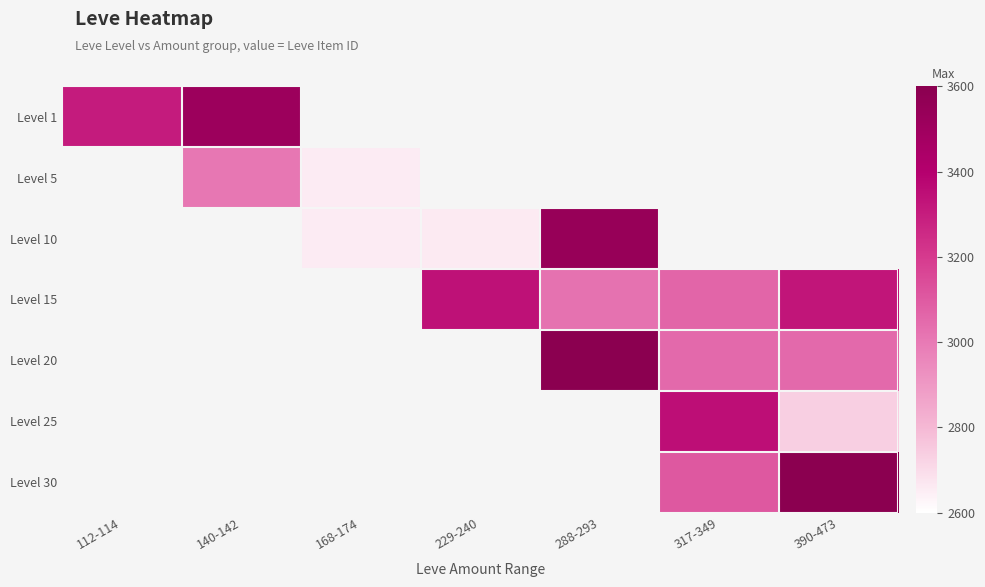

How many values in Level 20 are above zero?

3